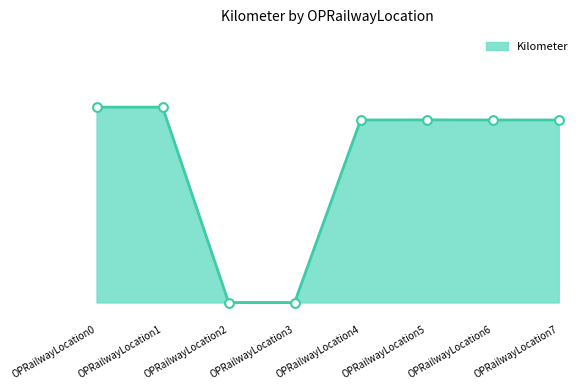

Between OPRailwayLocation1 and OPRailwayLocation5, which is larger?

OPRailwayLocation1